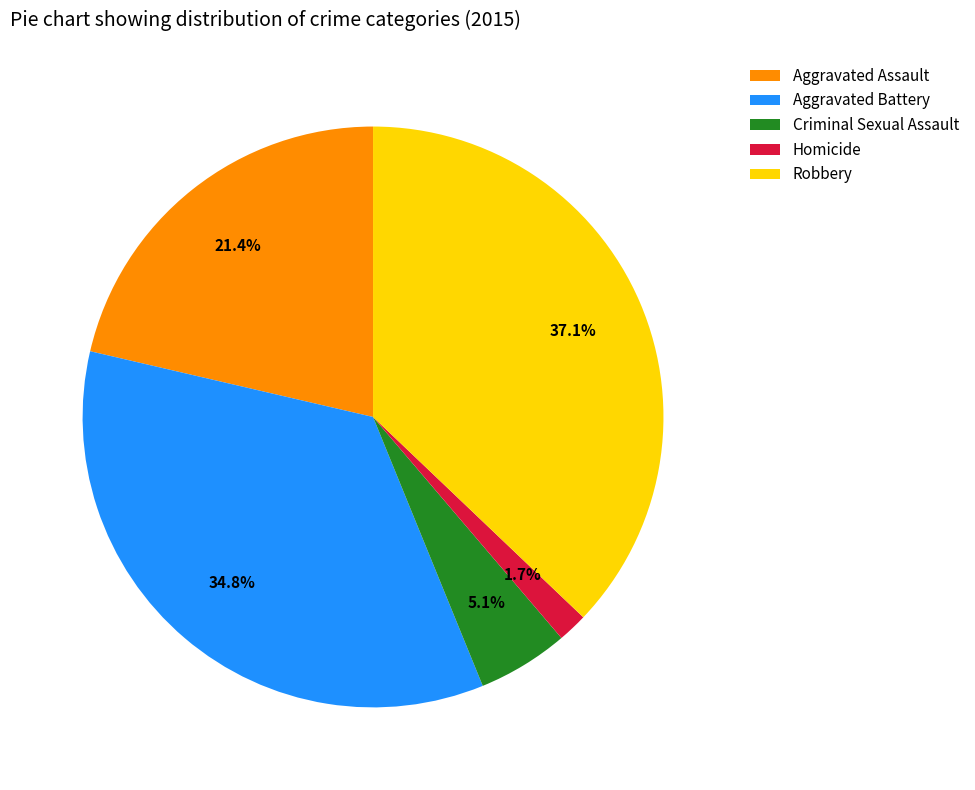

Which category has the smallest portion of the pie?

Homicide